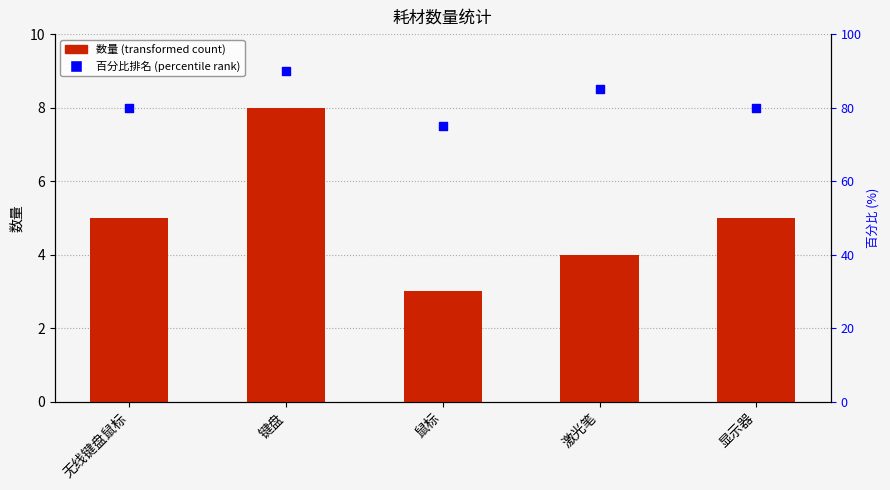

What is the total value across all series at 无线键盘鼠标?

85